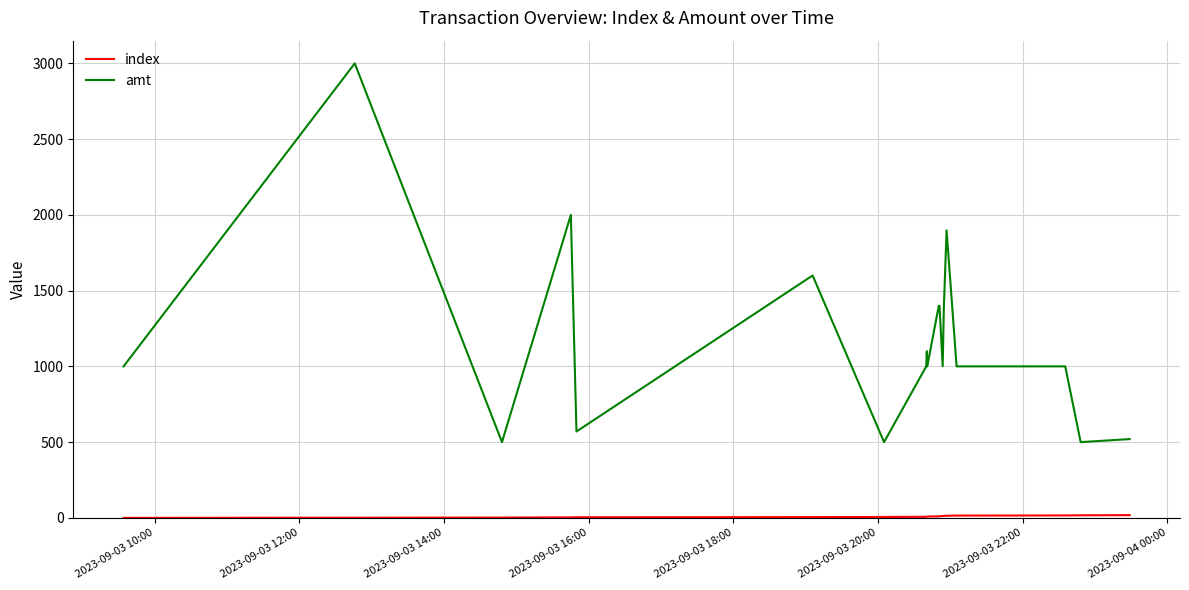

Which series has the largest range (max minus min)?

amt